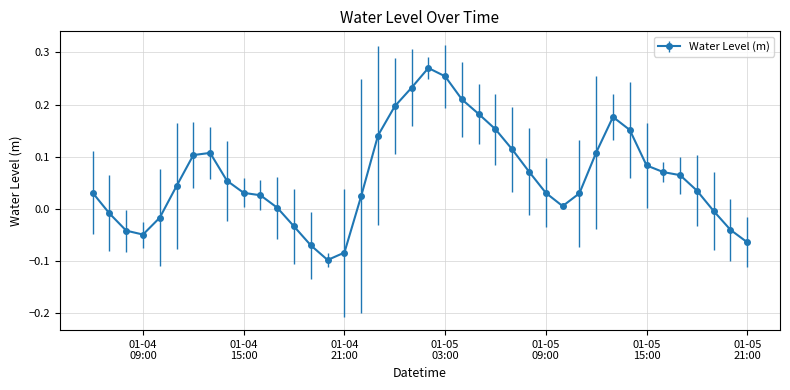

Is this an area chart (filled region under the line)?

No